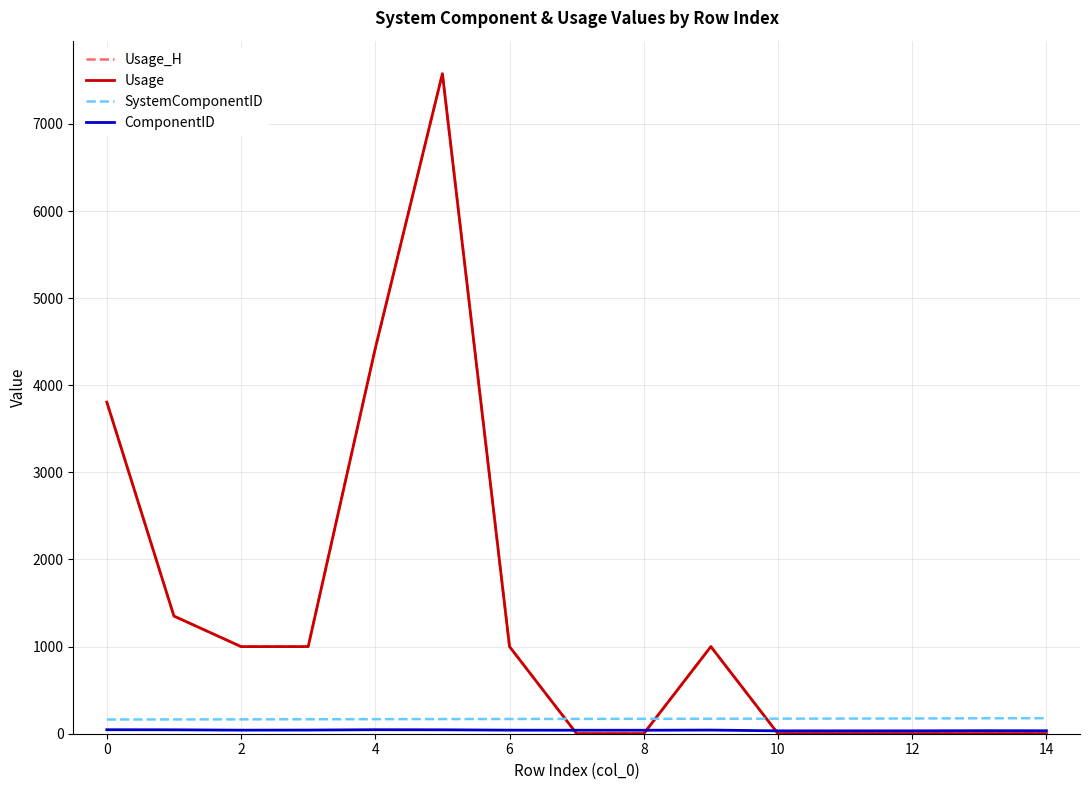

Does the chart have visible grid lines?

Yes